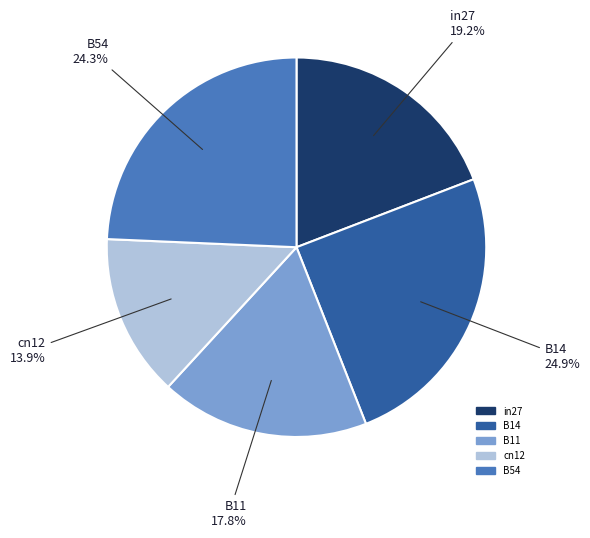

Rank the categories by value from highest to lowest.

B14, B54, in27, B11, cn12